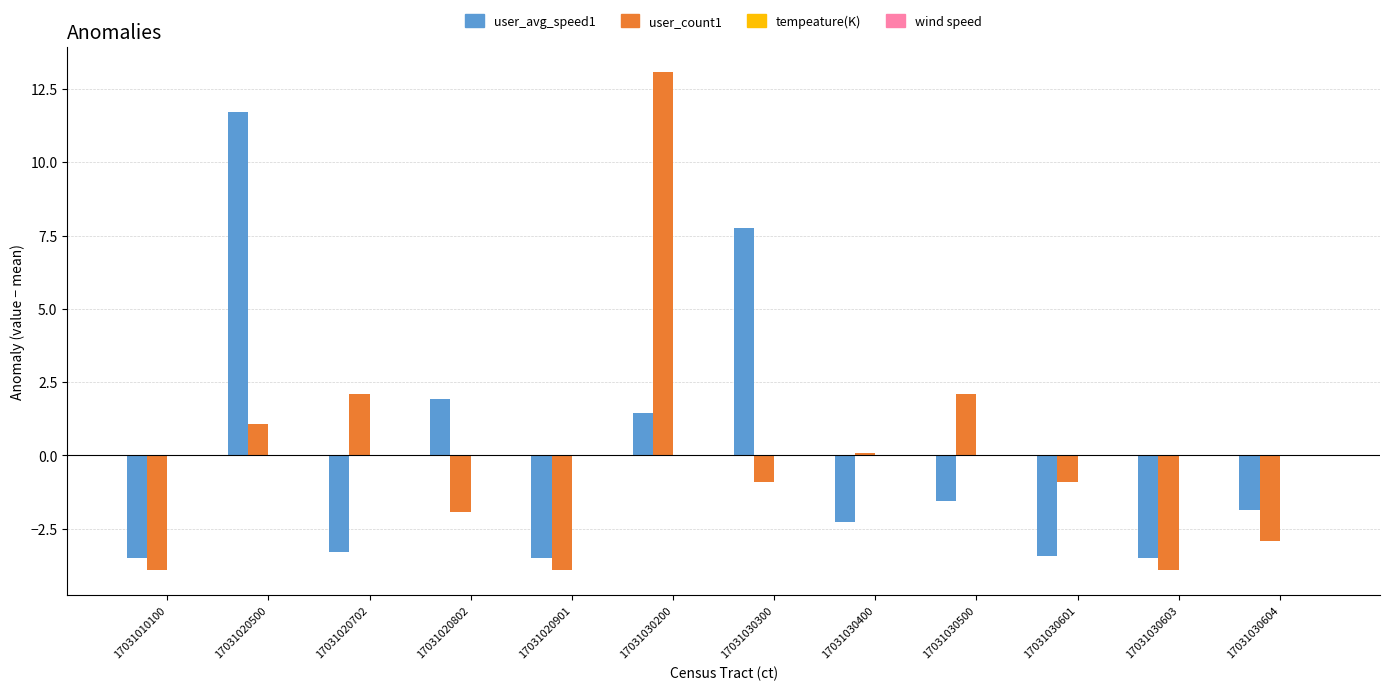

What is the total value across all series at 17031010100?

-7.4